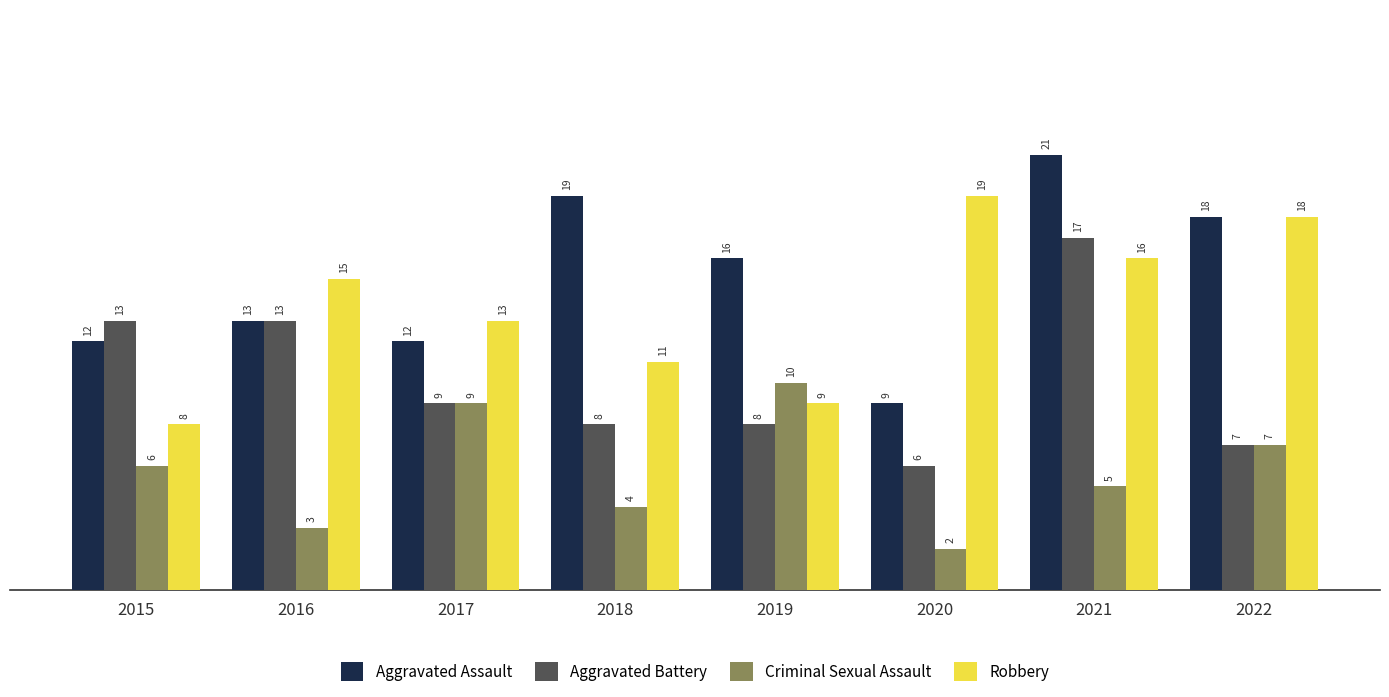

Rank the series by their maximum value, from highest to lowest.

Aggravated Assault, Robbery, Aggravated Battery, Criminal Sexual Assault